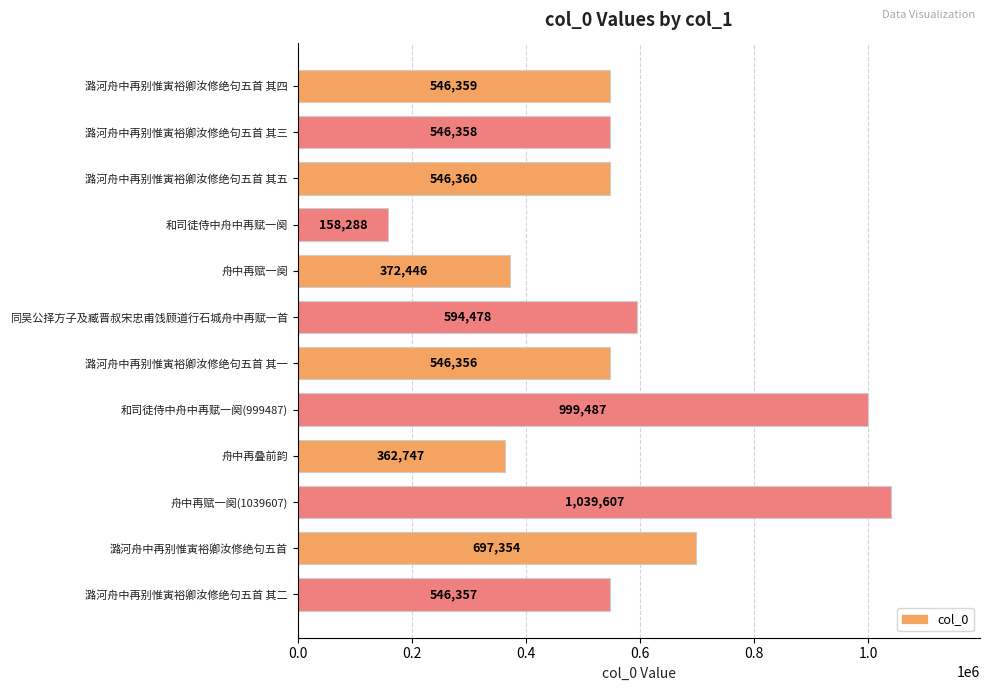

The chart shows a value of 546359 at 潞河舟中再别惟寅裕卿汝修绝句五首 其四. True or false?

True